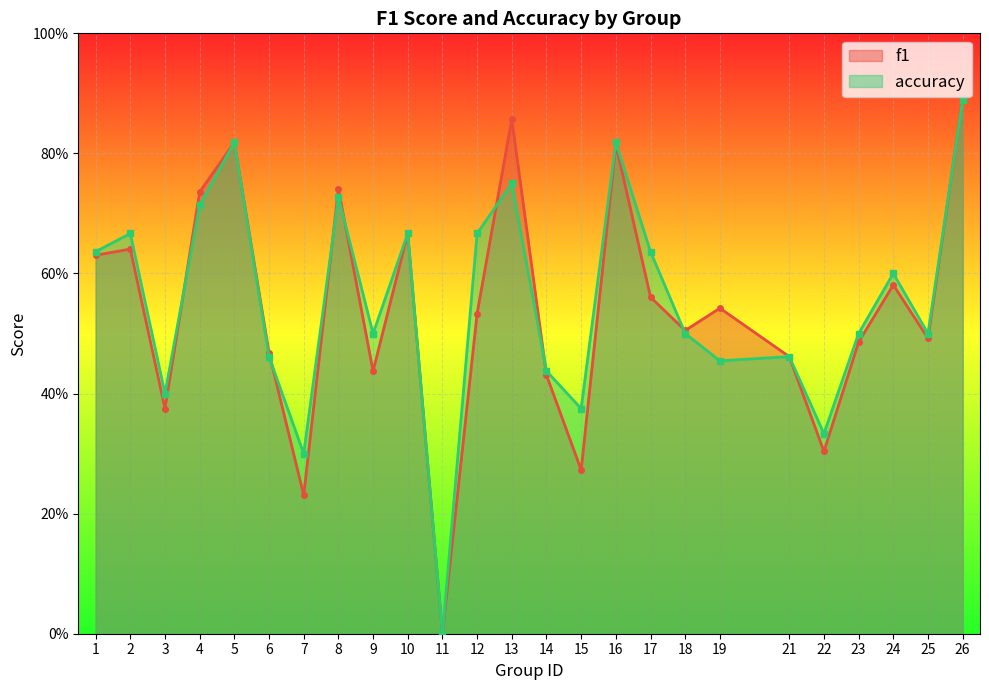

What are all the series names shown in the legend?

f1, accuracy